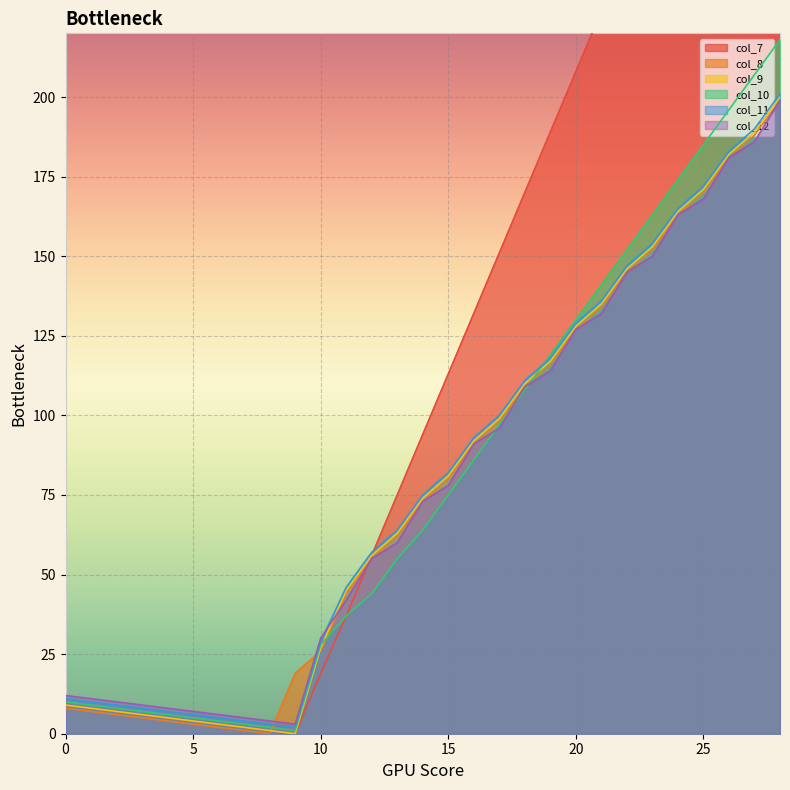

At how many categories does at least one series exceed 237?

7